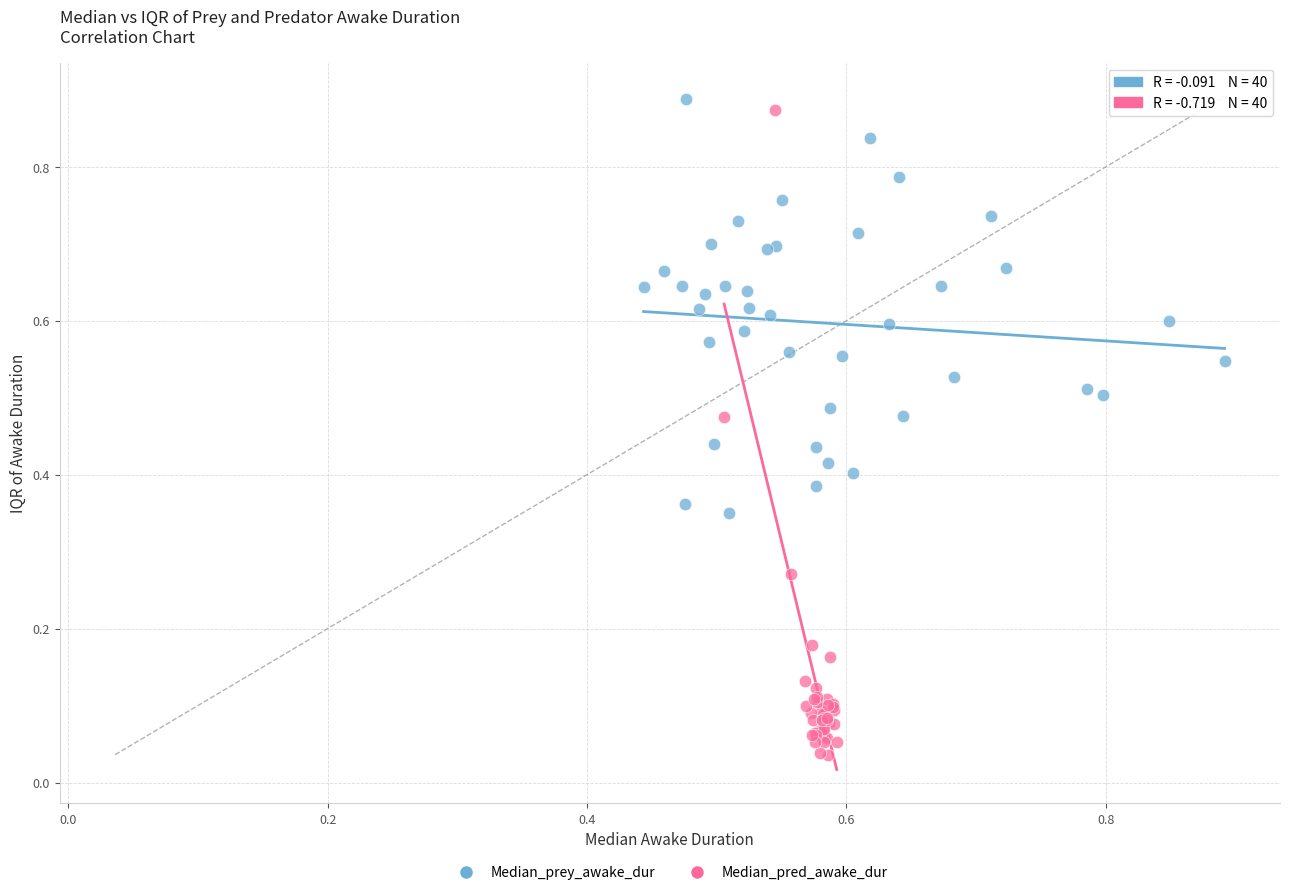

Which series reaches the minimum Y coordinate?

Median_pred_awake_dur